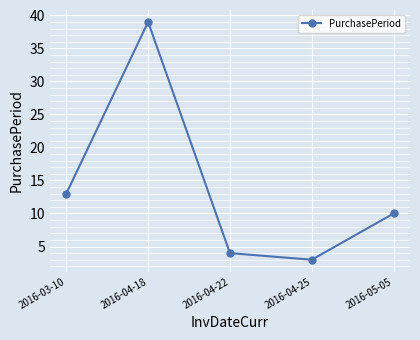

What is the label of the 1st point from the left?

2016-03-10